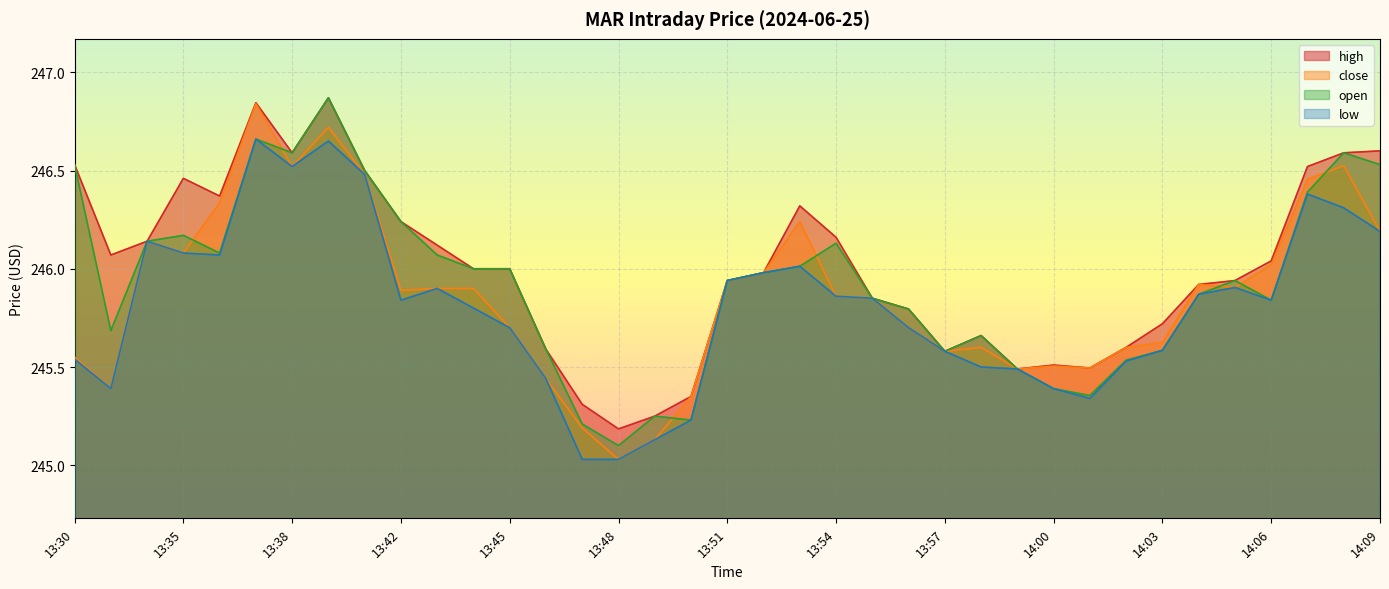

At which category is the sum across all series the highest?

13:39